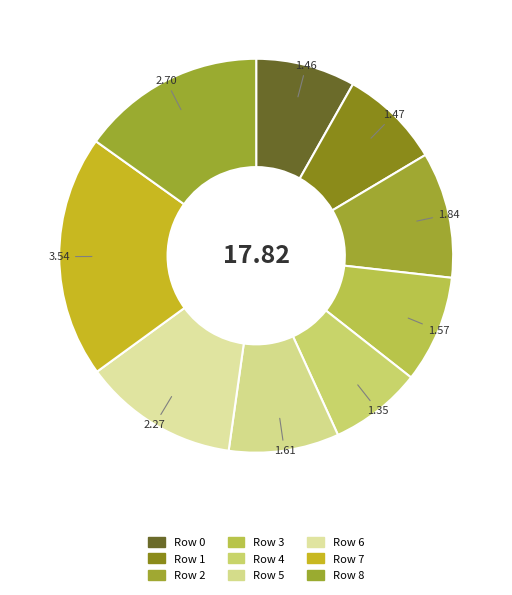

How many slices are in this pie chart?

9